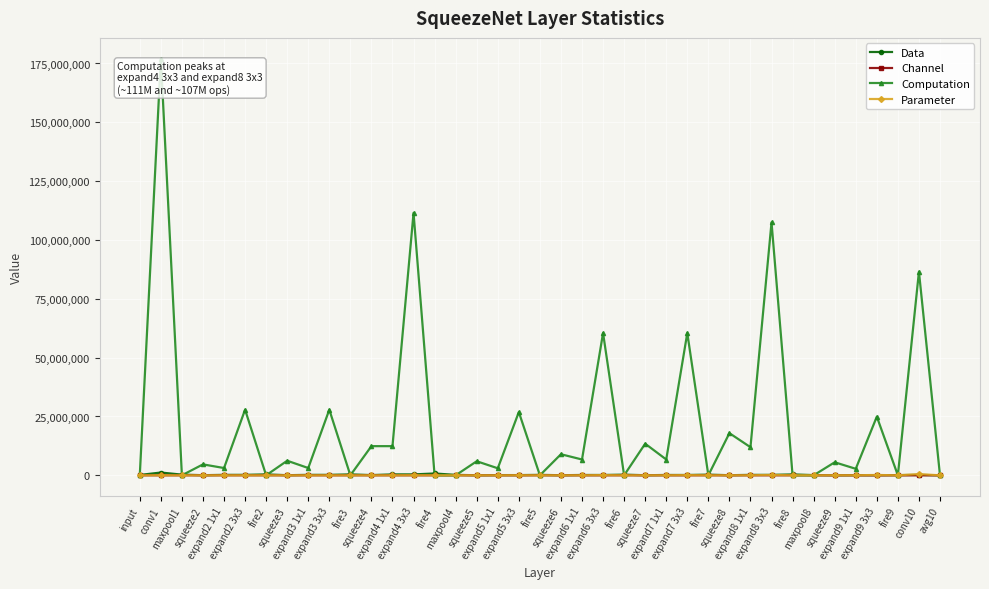

Count the number of data series in this chart.

4